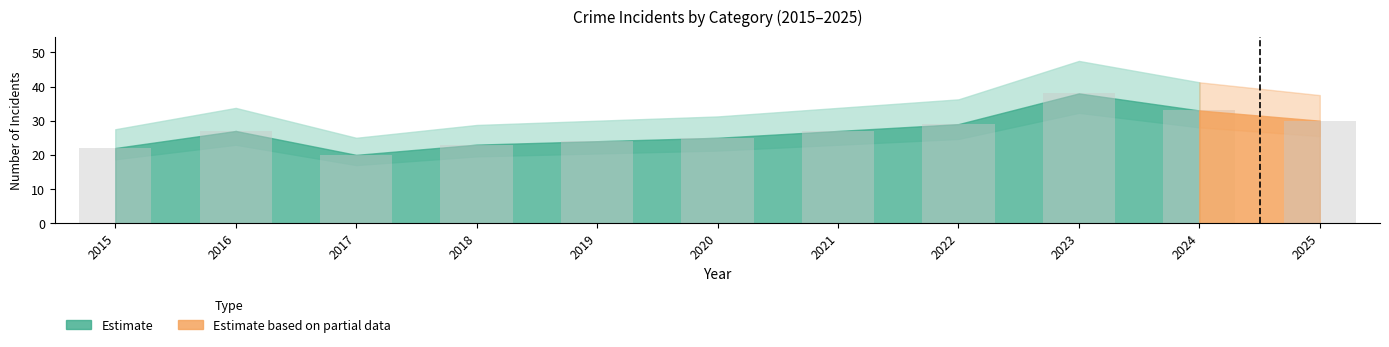

What is the greatest value displayed?

38